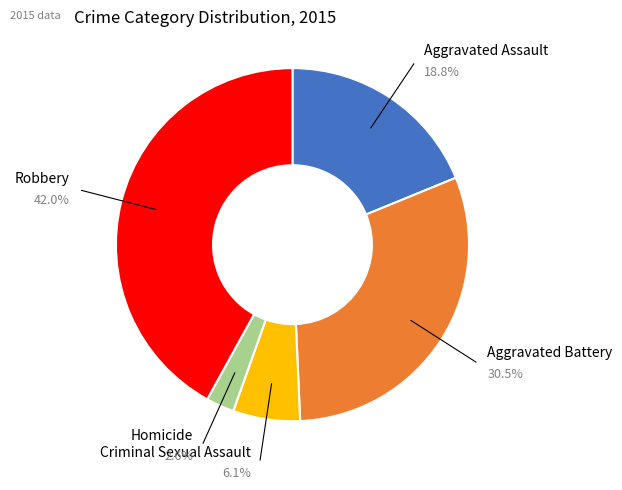

How many segments does this pie chart have?

5